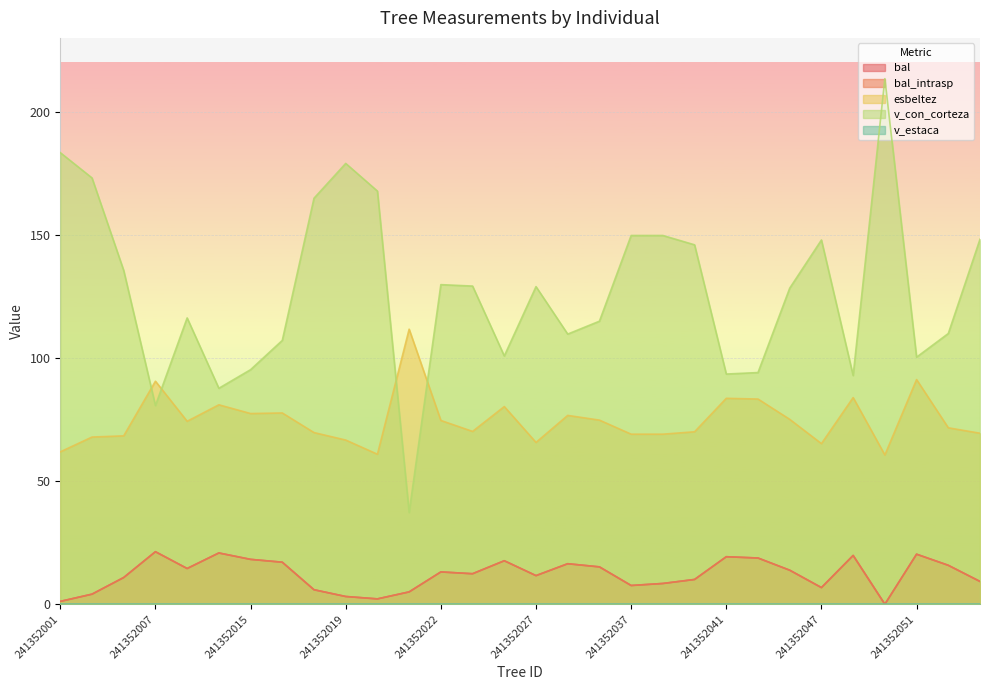

What is the sum of all v_con_corteza values?

3815.7